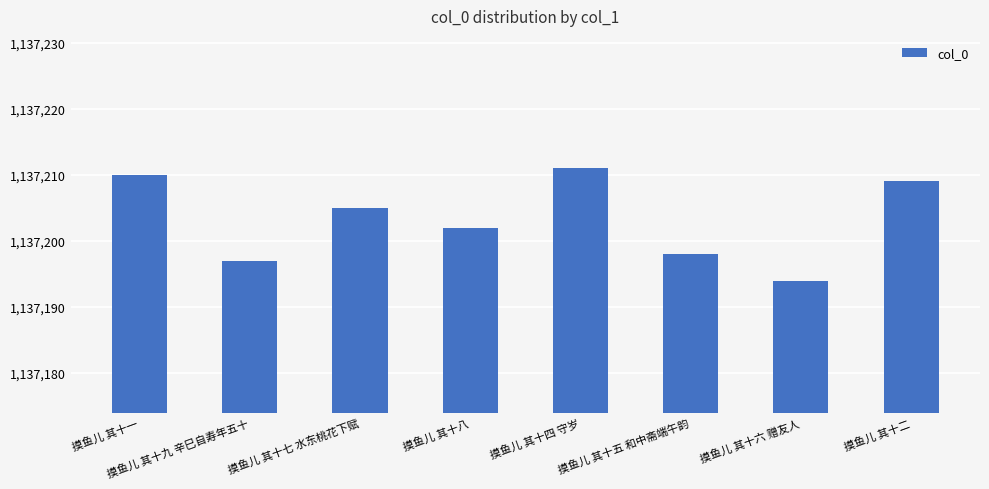

What position from the left is 摸鱼儿 其十七 水东桃花下赋?

3